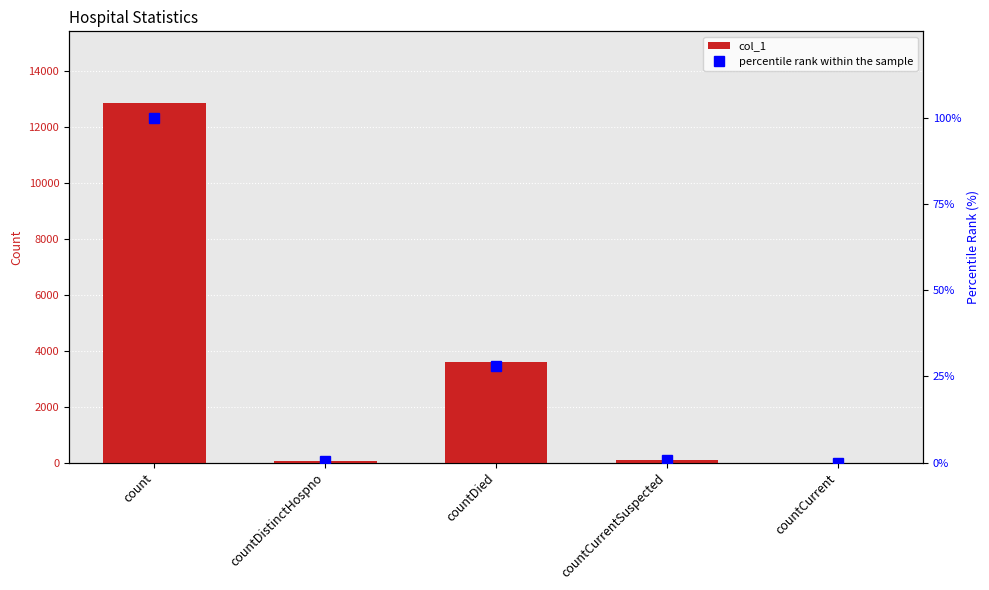

How many groups of bars are there?

5